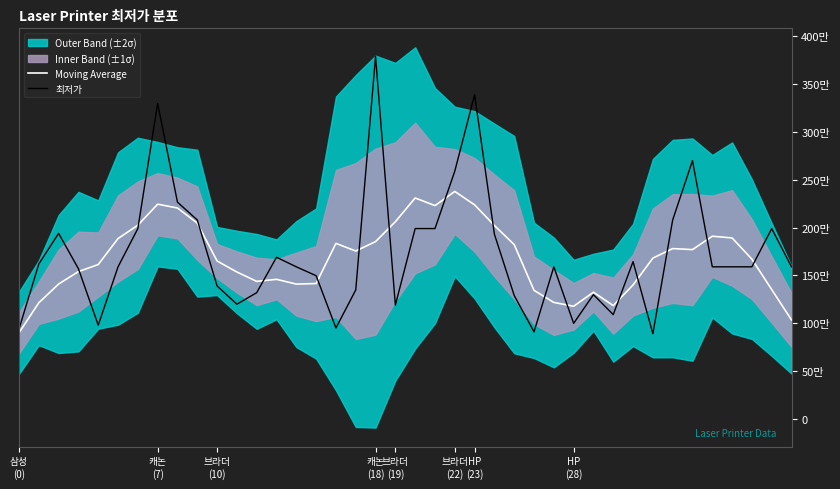

Reading left to right, transcribe all the data shown in this chart.

Moving Average: 90000	121400	141000	154000	161400	188580	202500	224500	220500	204680	165090	153570	143770	145910	140940	141510	183510	175510	185370	206160	231000	223000	237818	223818	202218	182218	134398	121760	117760	132440	118440	140060	168080	178080	177000	191000	189200	167000	135200	103400
최저가: 94000	162000	194000	157000	98000	159000	199000	329900	226600	208000	139000	119900	131950	169000	159000	149700	95050	134800	379000	119000	199000	199000	259000	339000	193090	129000	91000	159000	99900	129900	109000	164400	89000	208000	270000	159000	159000	159000	199000	159000